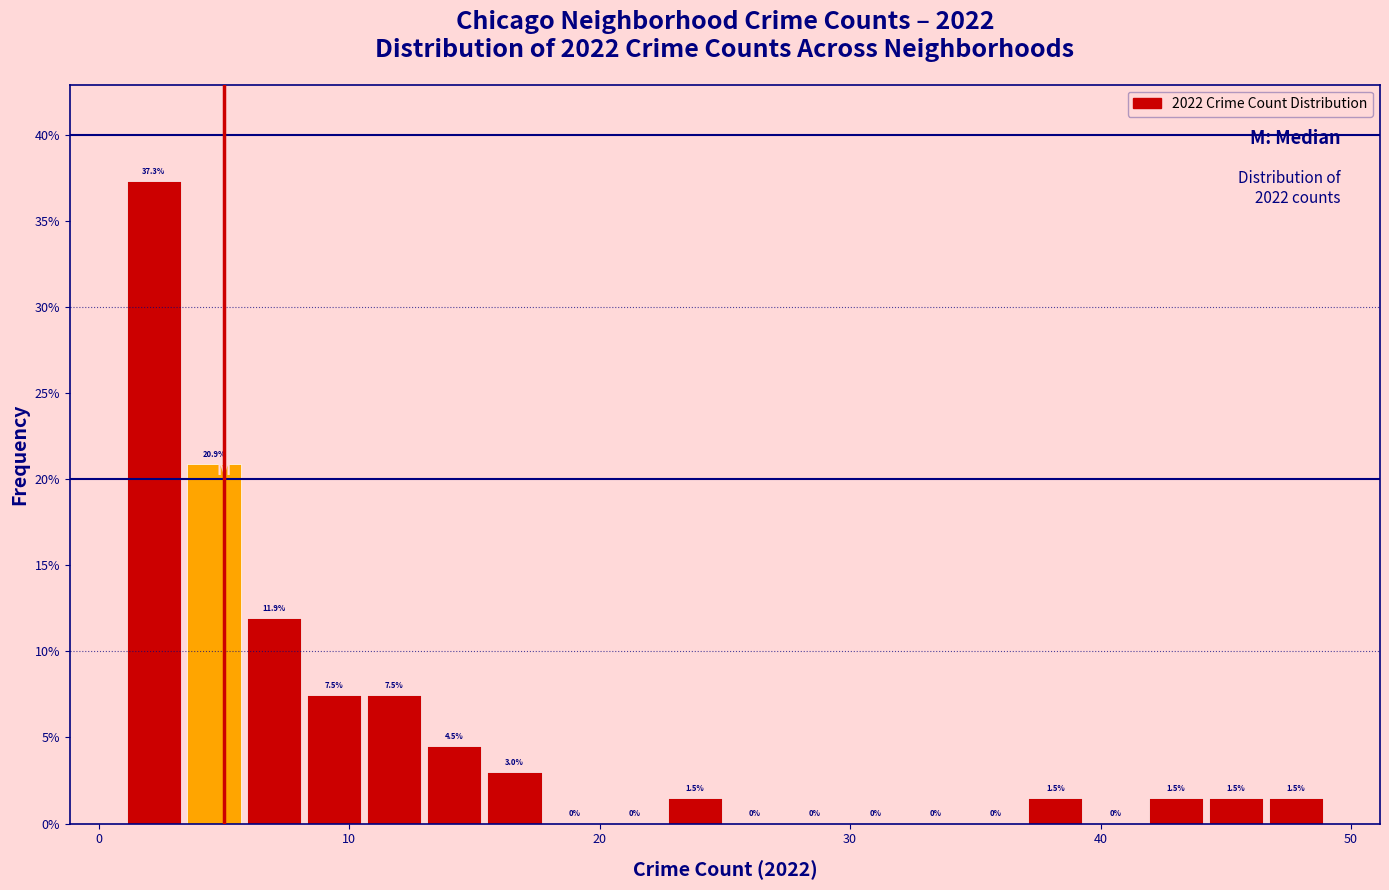

Read against the x-axis, roughly where is the centre of the tallest bar?

2